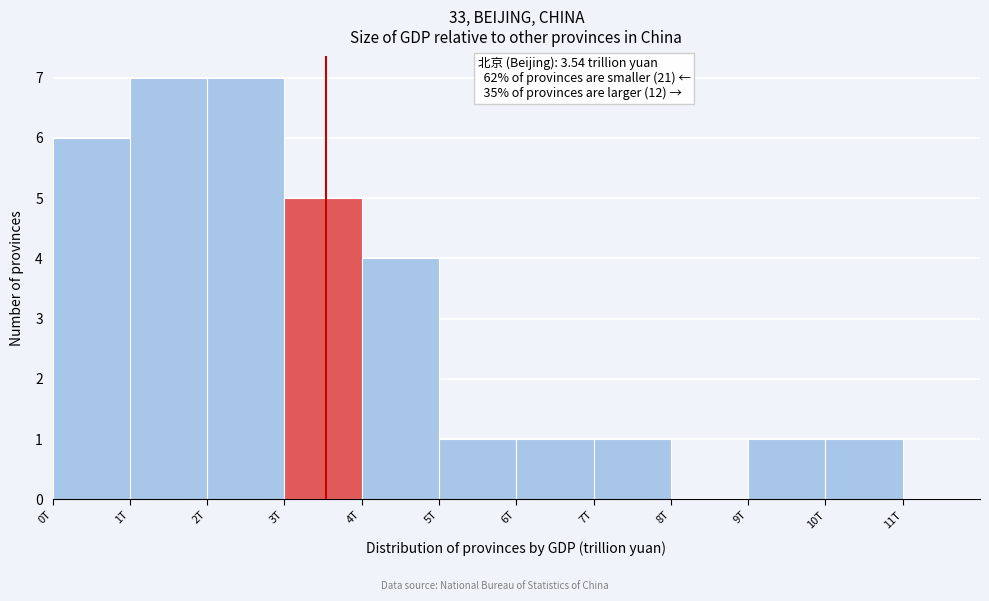

Reading right to left, what are all the values shown in this chart?

10T=1	9T=1	8T=0	7T=1	6T=1	5T=1	4T=4	3T=5	2T=7	1T=7	0T=6